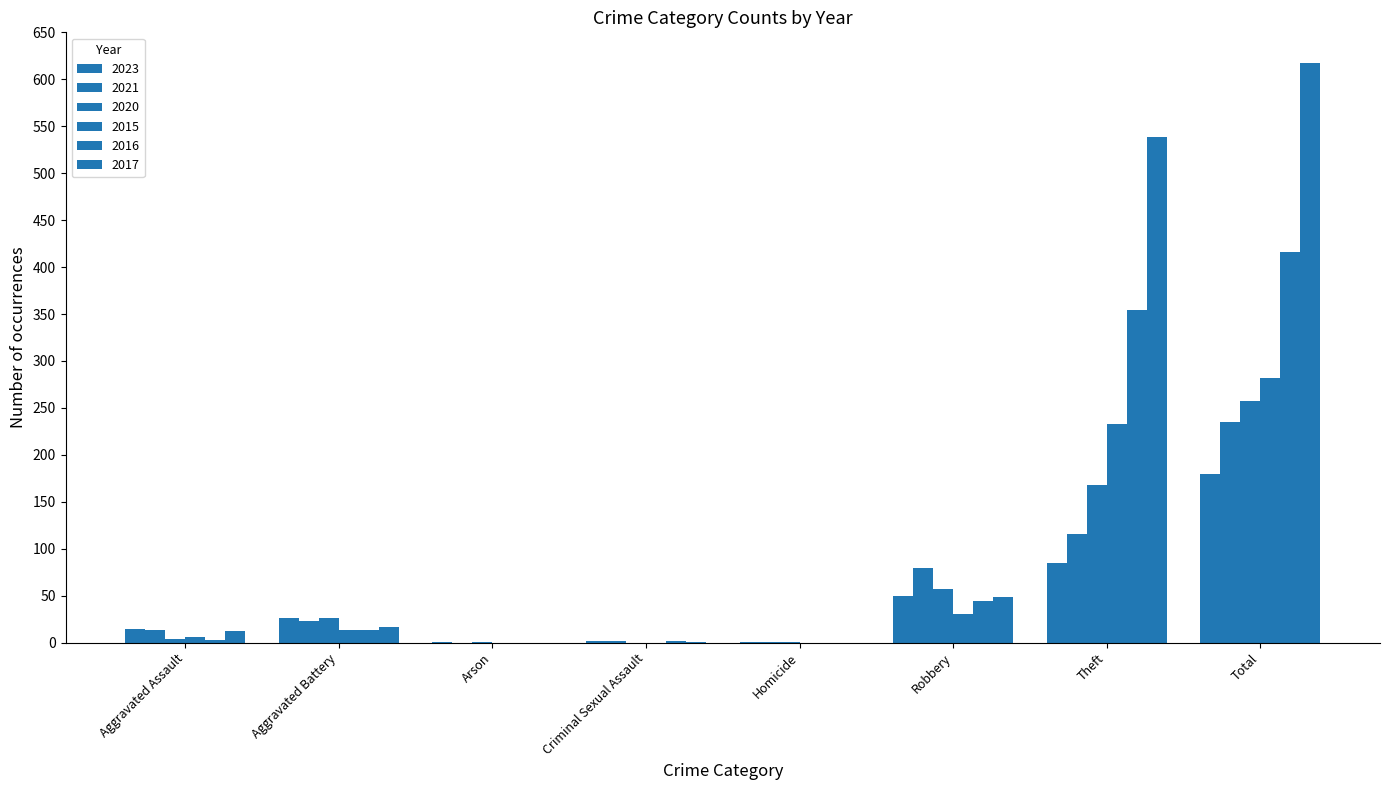

Reading left to right, list all the values displayed in this chart.

2023: Aggravated Assault=15	Aggravated Battery=26	Arson=1	Criminal Sexual Assault=2	Homicide=1	Robbery=50	Theft=85	Total=180
2021: Aggravated Assault=13	Aggravated Battery=23	Arson=0	Criminal Sexual Assault=2	Homicide=1	Robbery=80	Theft=116	Total=235
2020: Aggravated Assault=4	Aggravated Battery=26	Arson=1	Criminal Sexual Assault=0	Homicide=1	Robbery=57	Theft=168	Total=257
2015: Aggravated Assault=6	Aggravated Battery=13	Arson=0	Criminal Sexual Assault=0	Homicide=0	Robbery=30	Theft=233	Total=282
2016: Aggravated Assault=3	Aggravated Battery=13	Arson=0	Criminal Sexual Assault=2	Homicide=0	Robbery=44	Theft=354	Total=416
2017: Aggravated Assault=12	Aggravated Battery=17	Arson=0	Criminal Sexual Assault=1	Homicide=0	Robbery=49	Theft=538	Total=617